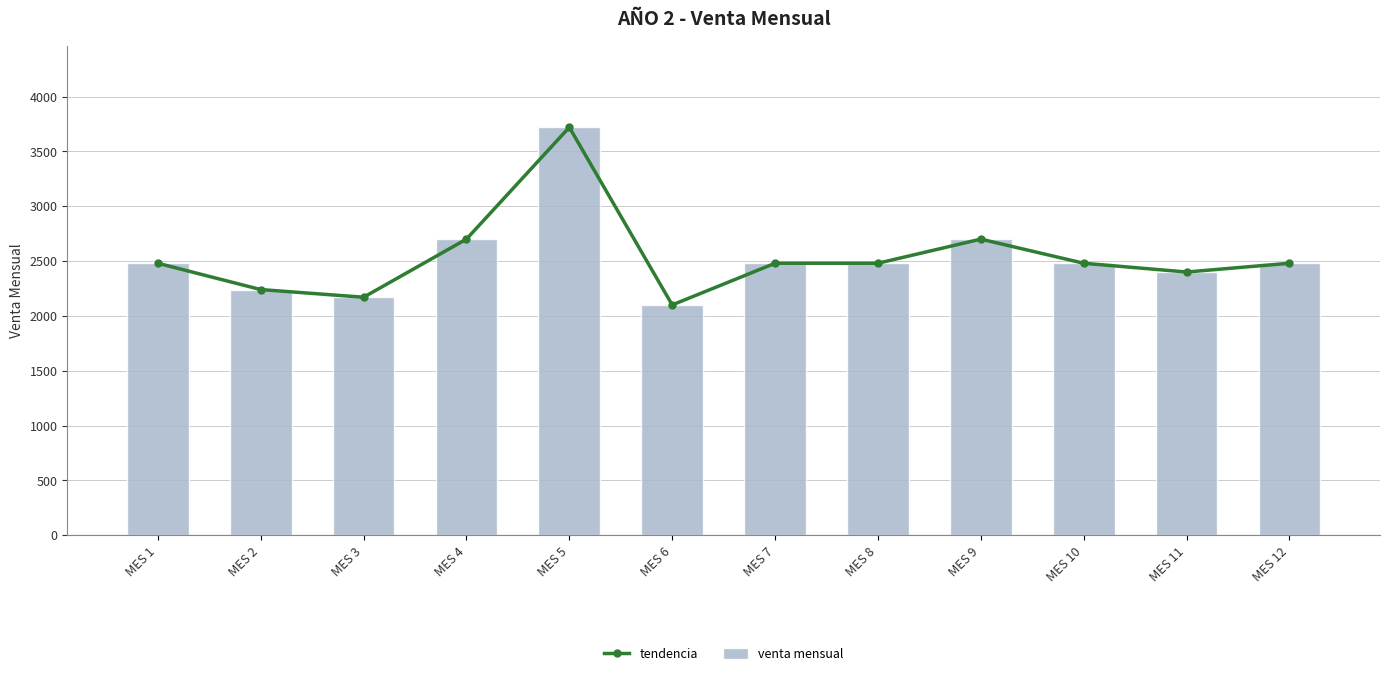

The value of venta mensual at MES 2 is 2240. True or false?

True